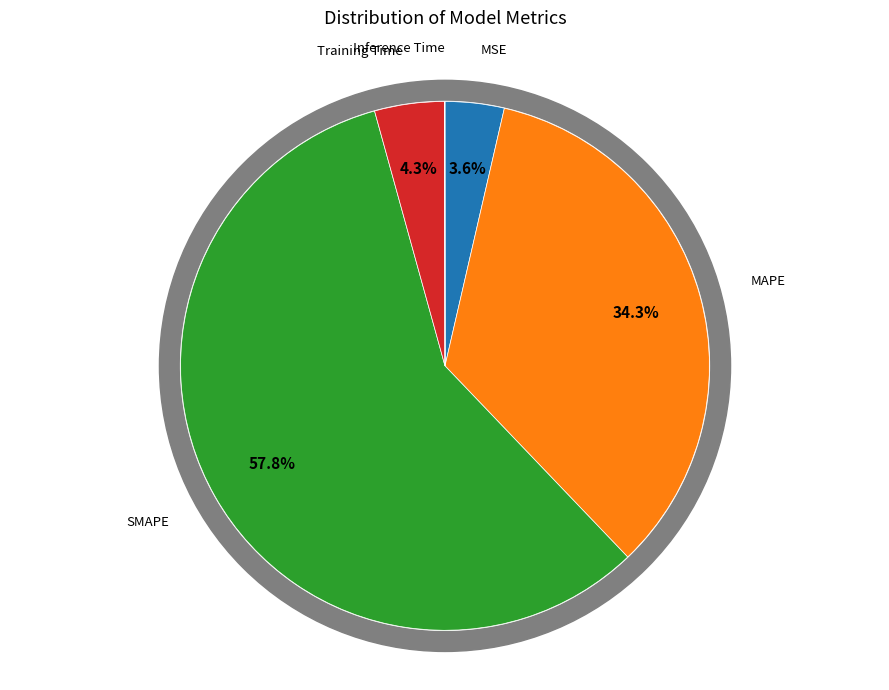

Which category accounts for the majority?

SMAPE